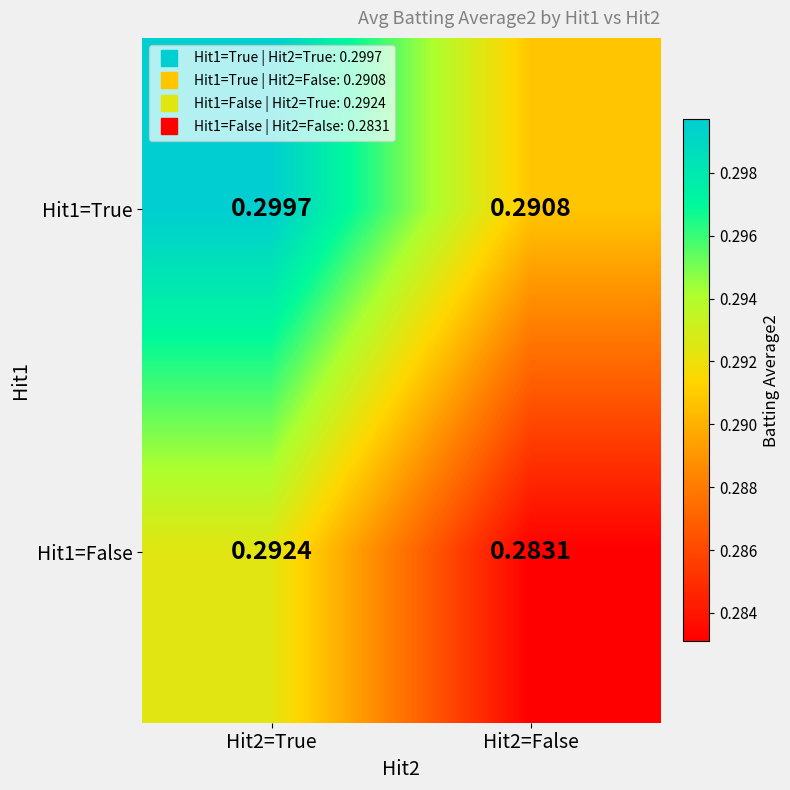

Rank the series at Hit2=True from highest to lowest value.

Hit1=True, Hit1=False